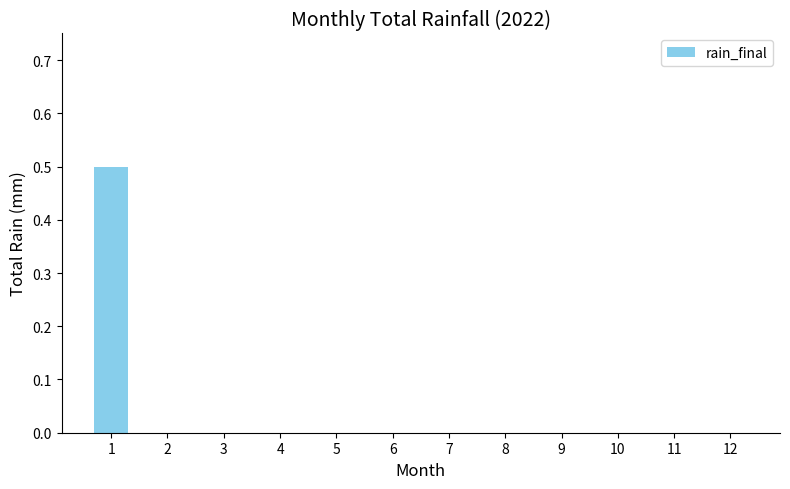

What is the maximum value shown in the chart?

0.5